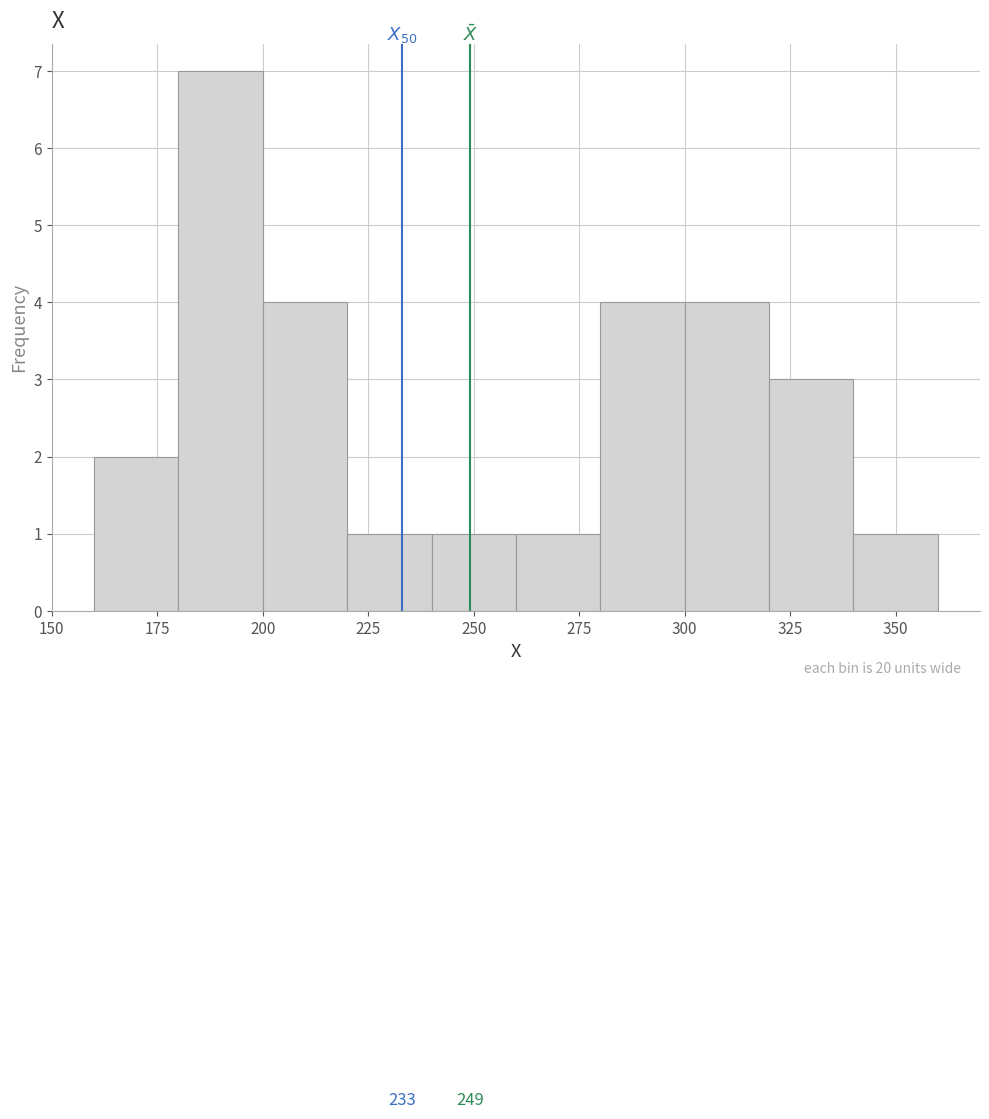

Over which range of the x-axis is the bar tallest?

180 to 200